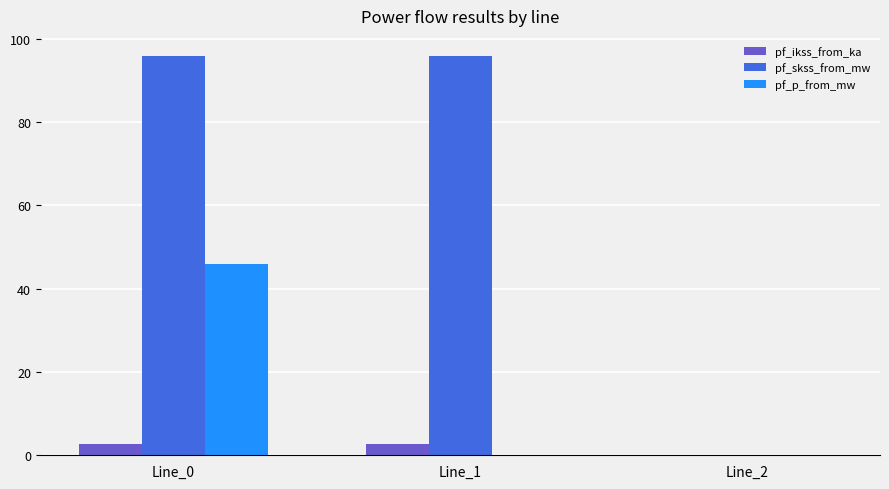

Which series changed the most between Line_1 and Line_2?

pf_skss_from_mw